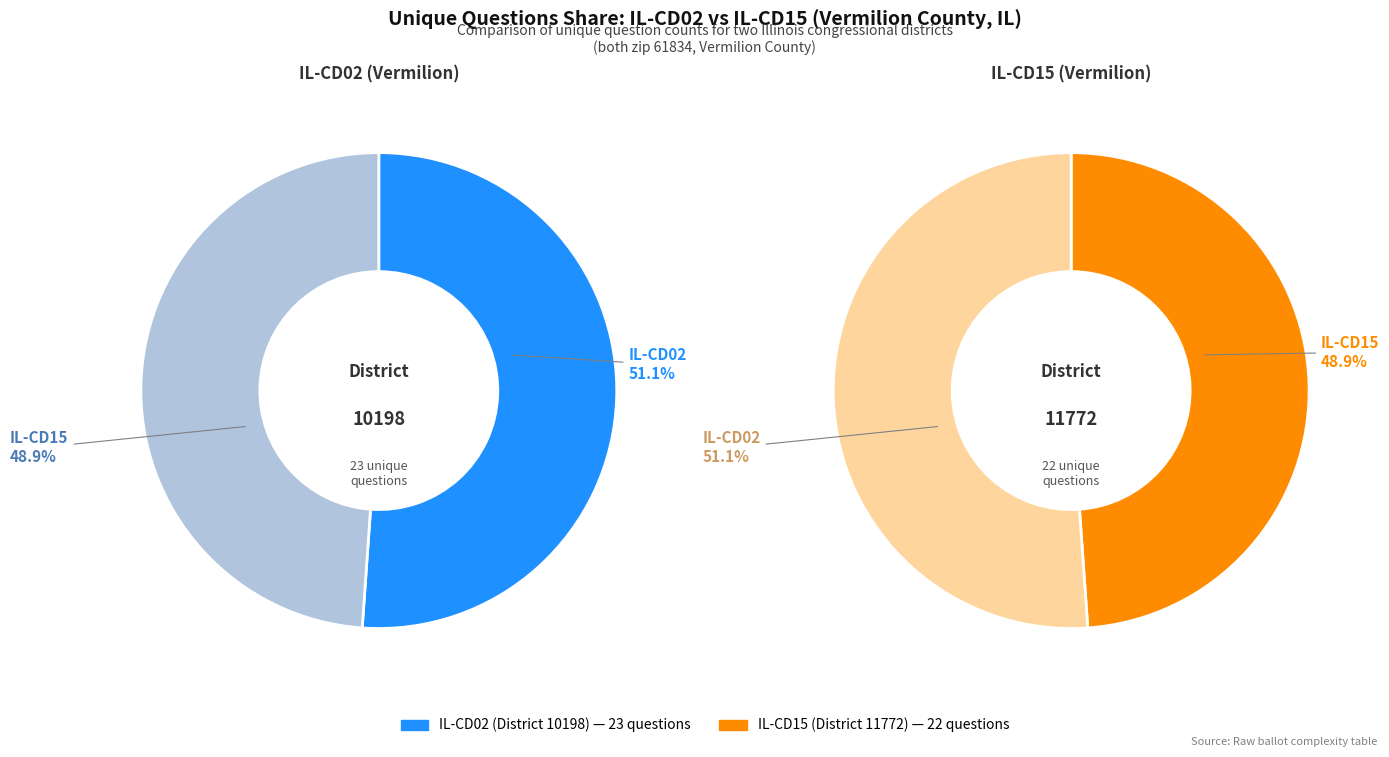

How much of the chart is everything except 10198?

48.9%